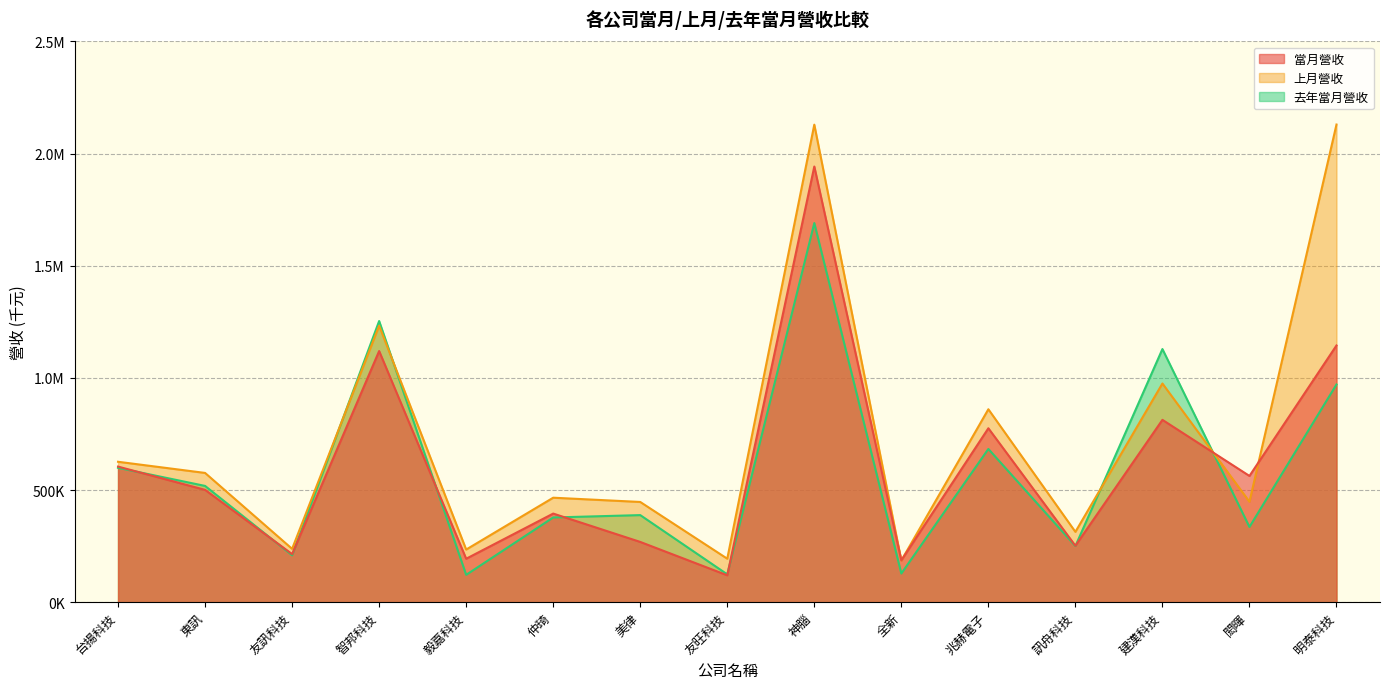

True or false: 當月營收 has a value of 164370 at 美律.

False